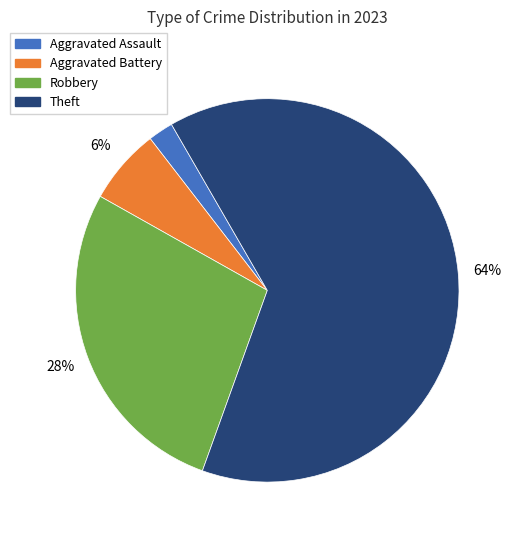

Rank the categories by value from lowest to highest.

Aggravated Assault, Aggravated Battery, Robbery, Theft